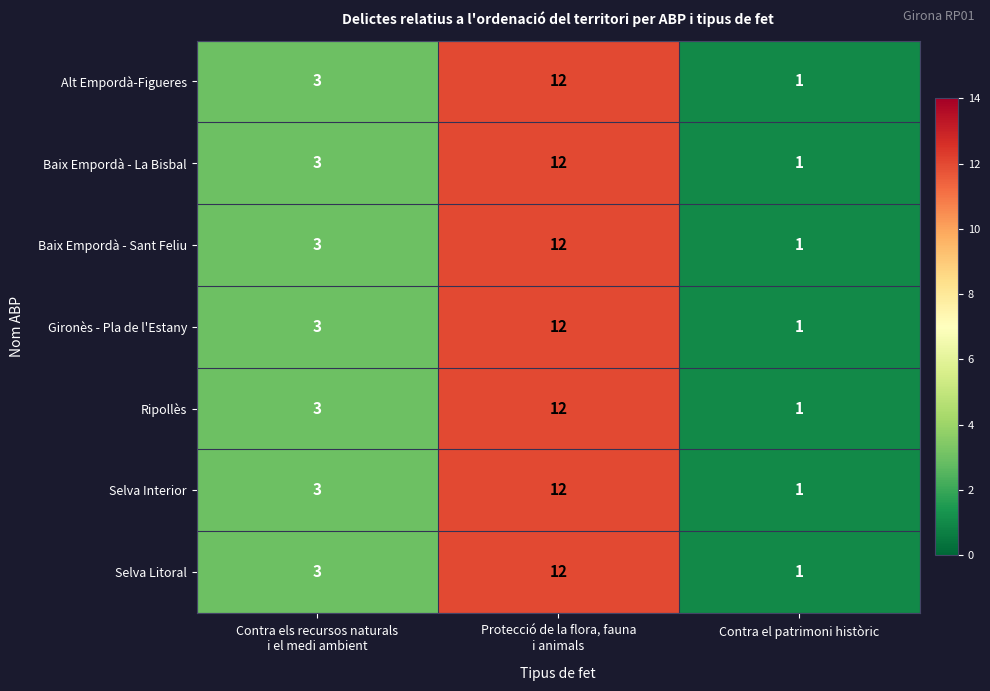

What is the sum of all Baix Empordà - Sant Feliu values?

16